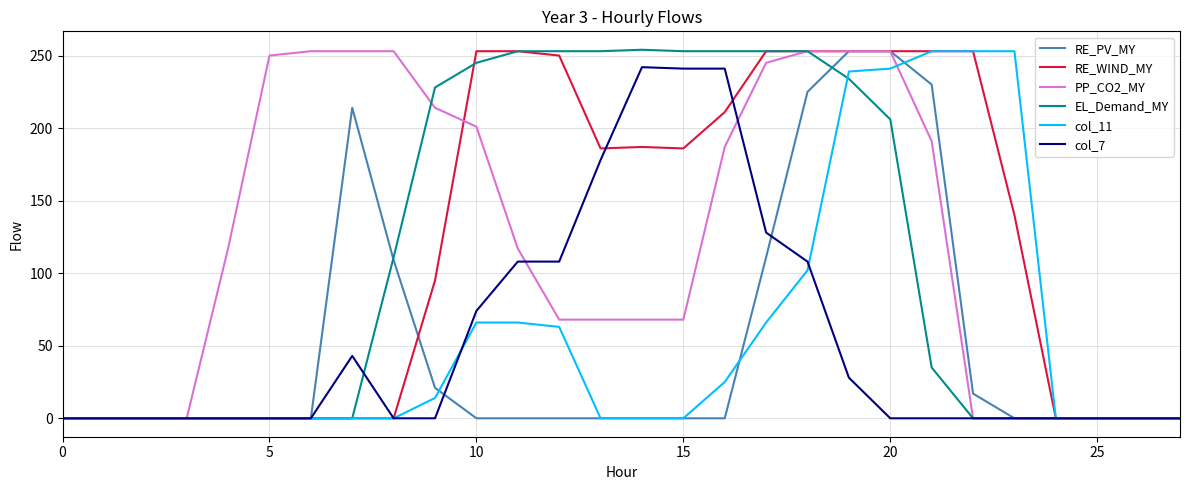

What is the maximum value shown in the chart?

254